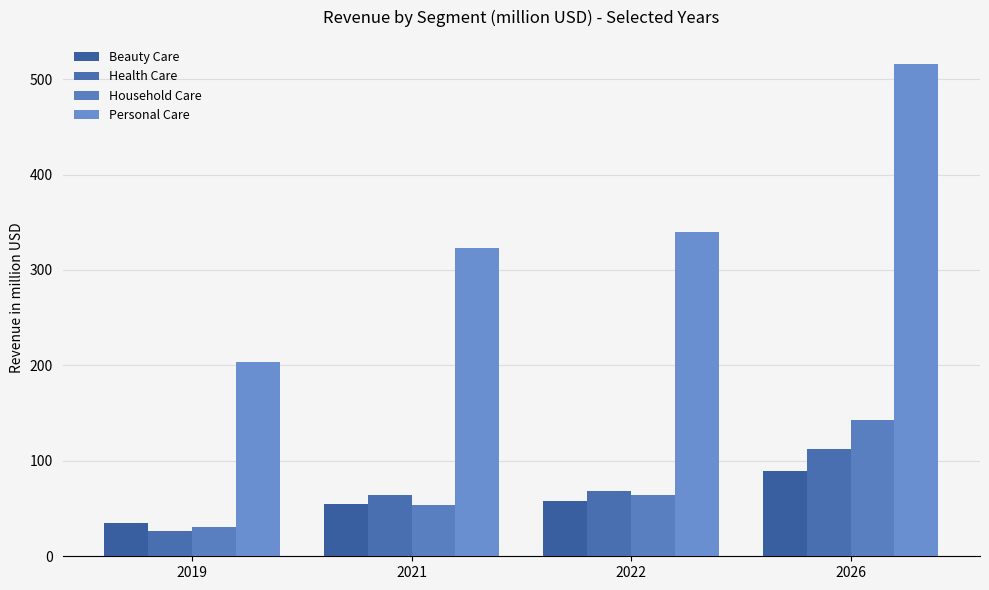

Rank the categories by Beauty Care value from lowest to highest.

2019, 2021, 2022, 2026